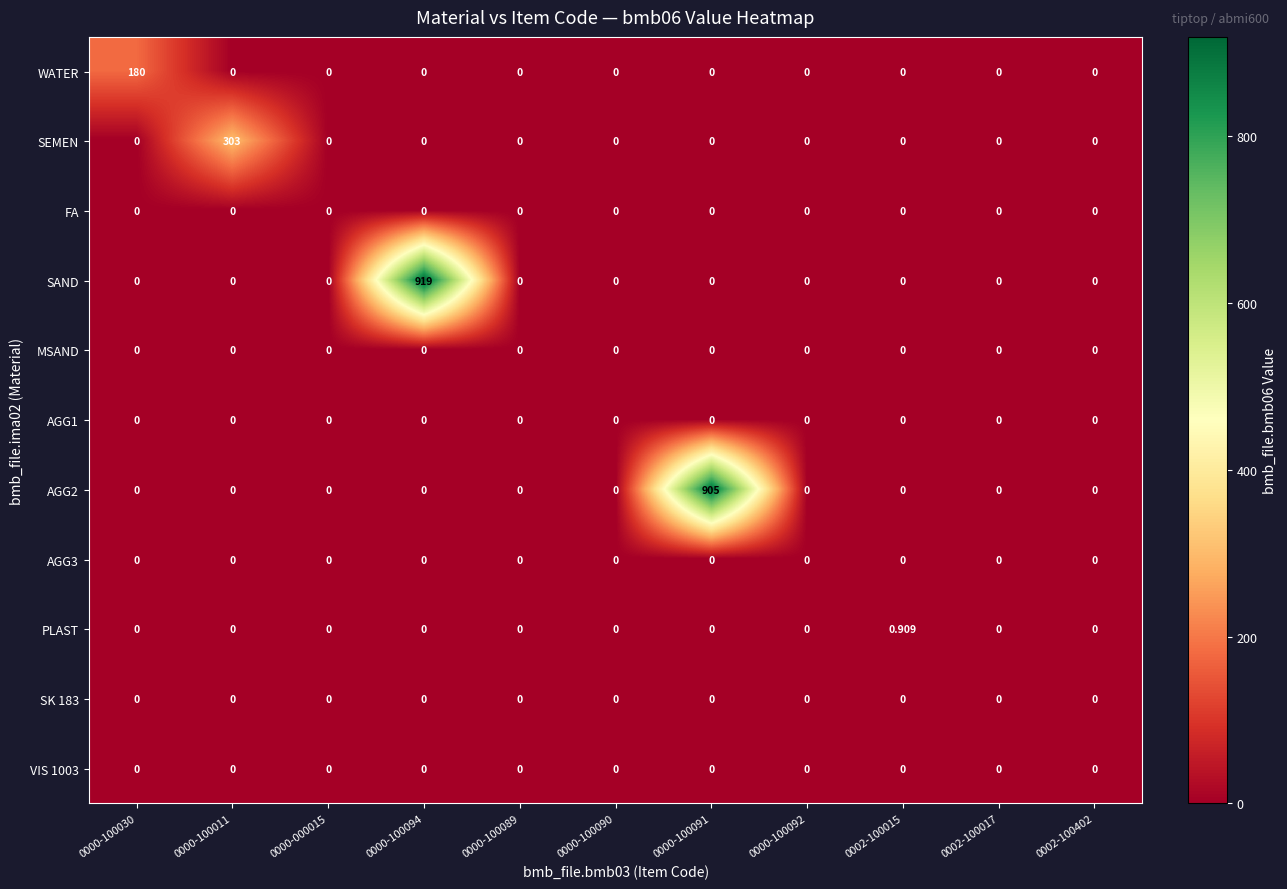

Which series has the largest total across all categories?

SAND